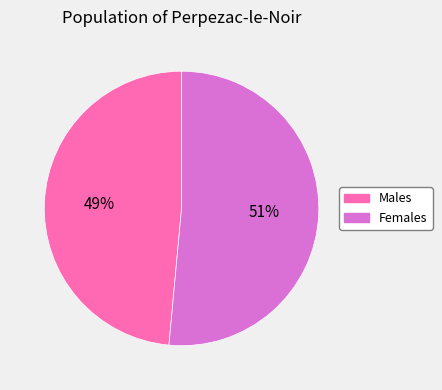

Does any single category account for the majority?

Yes